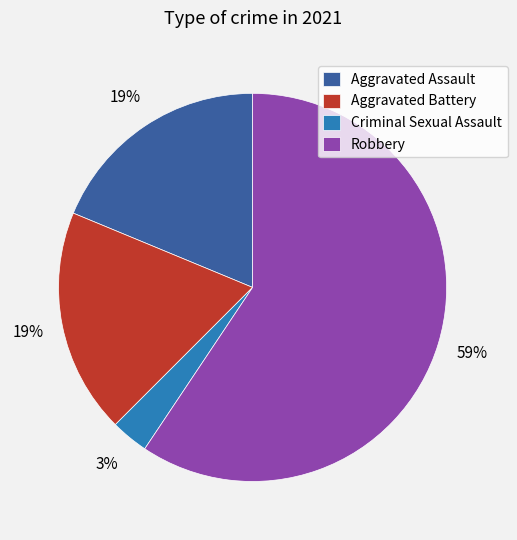

To the nearest percent, what is the difference between the largest and smallest slice percentages?

56%